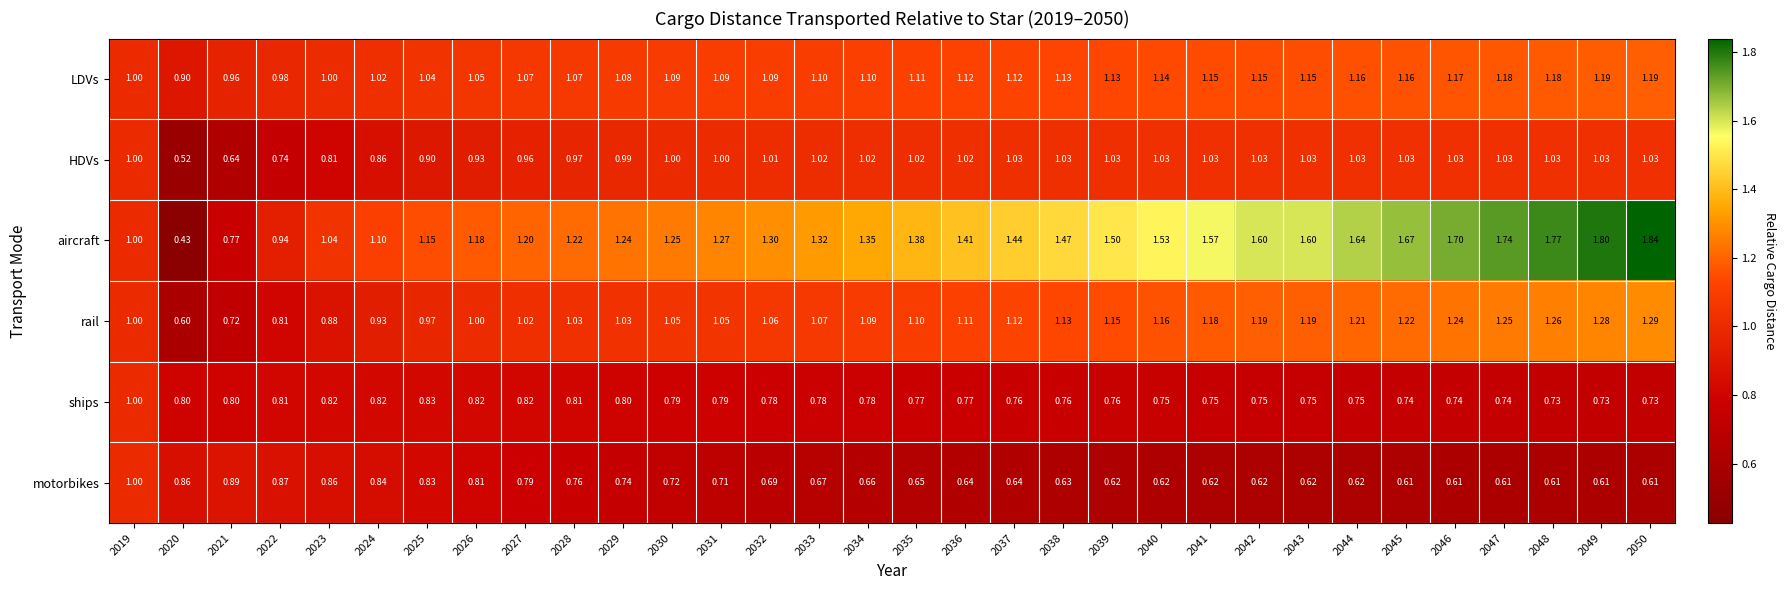

Which series has the largest total across all categories?

aircraft